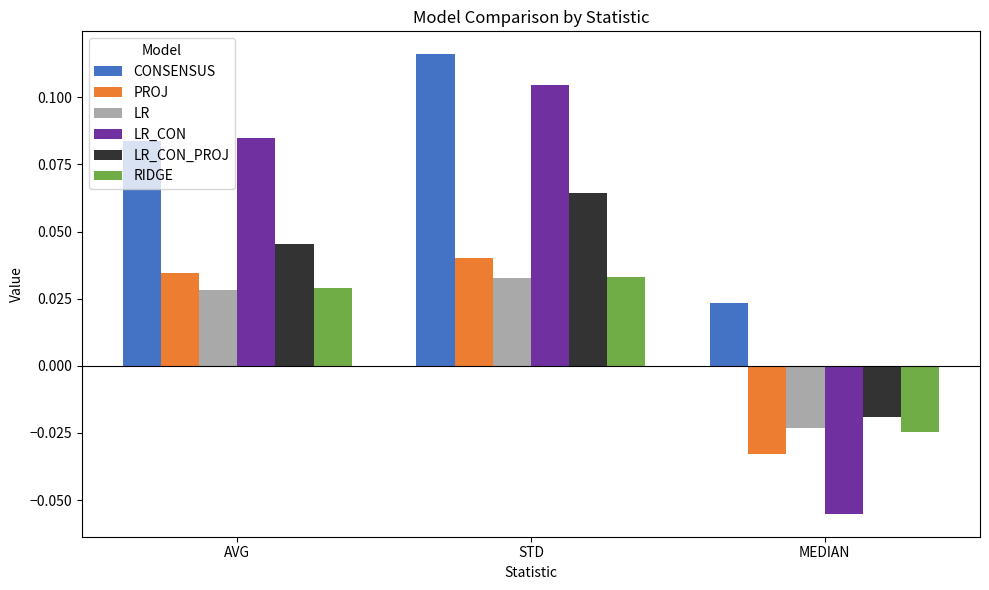

Between AVG and STD, which series saw the biggest shift?

CONSENSUS